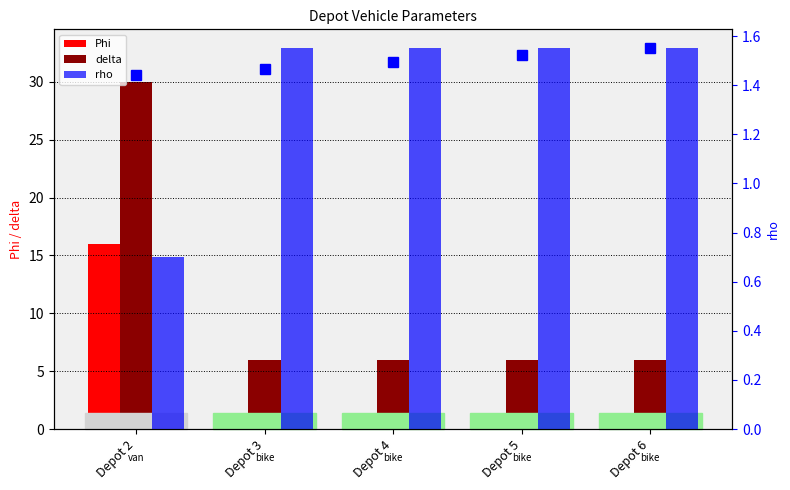

What is the highest value of the rho series?

1.6